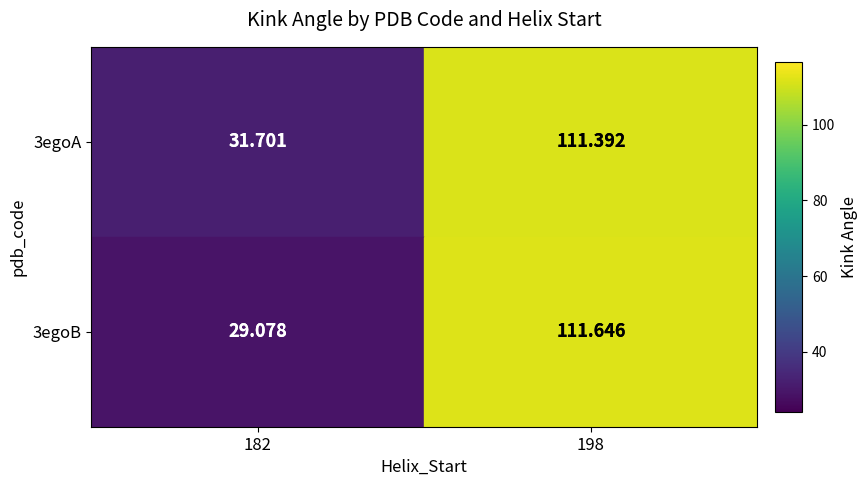

Is the value of 3egoA at 182 greater than the value of 3egoB at 182?

Yes